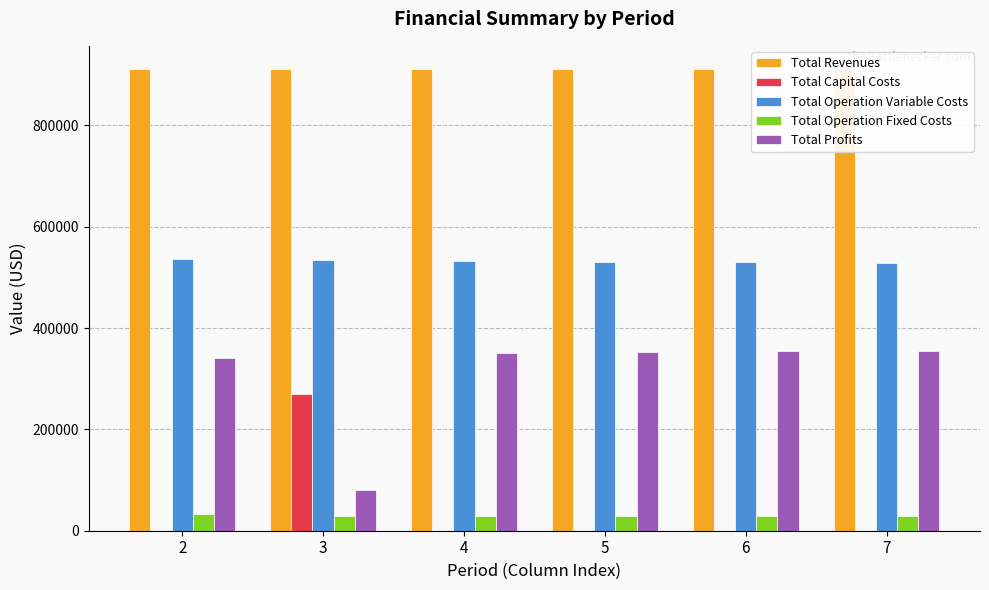

What is the value of the Total Revenues bar at the 4th from the left?

911225.3